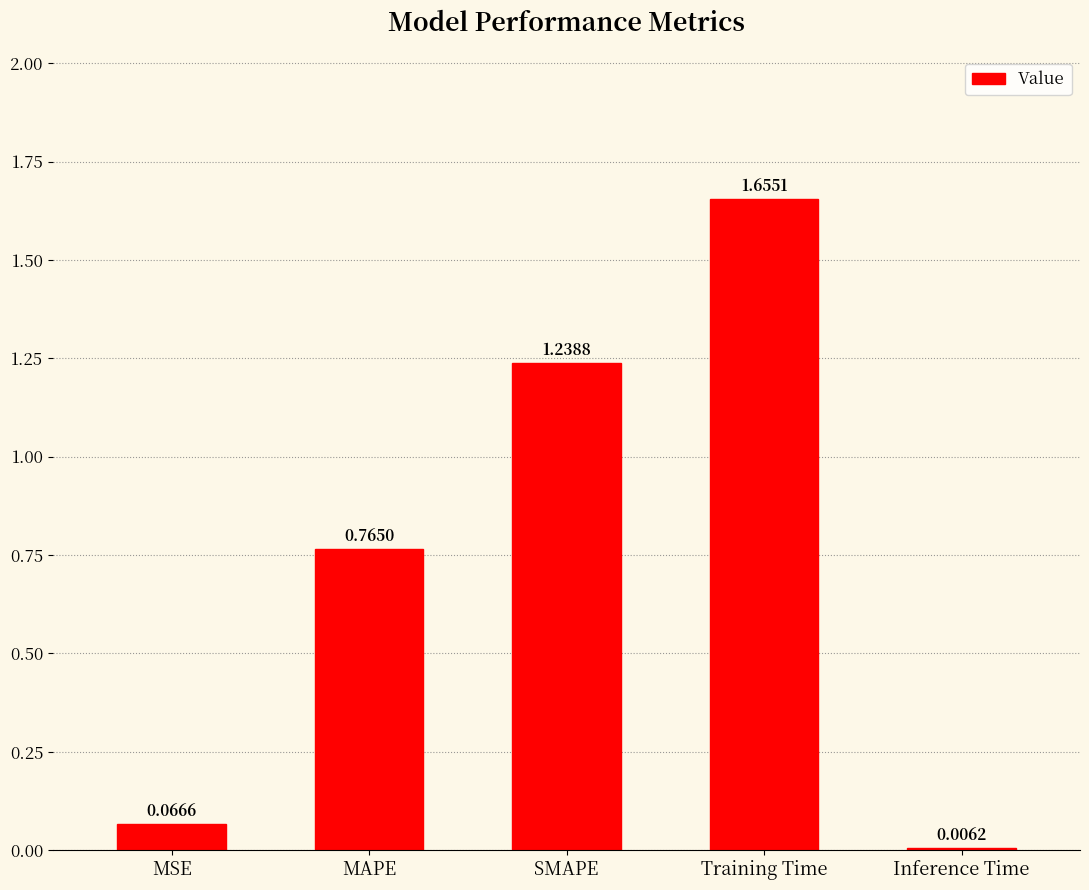

What is the label of the 3rd bar from the left?

SMAPE